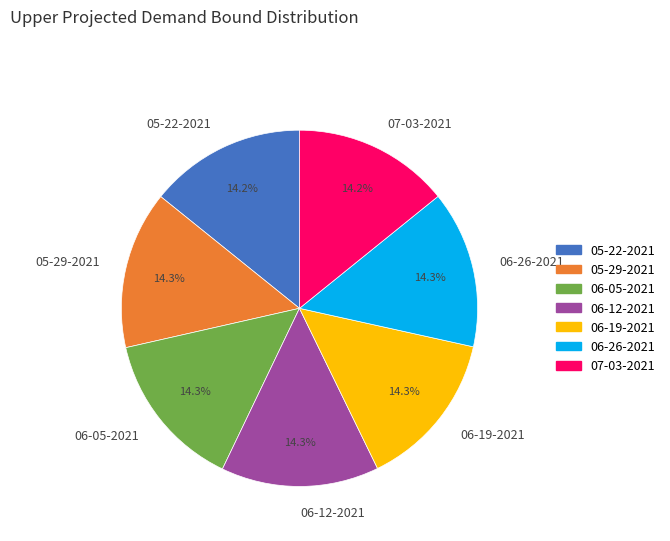

To the nearest percent, what percentage of the pie is 06-05-2021?

14%